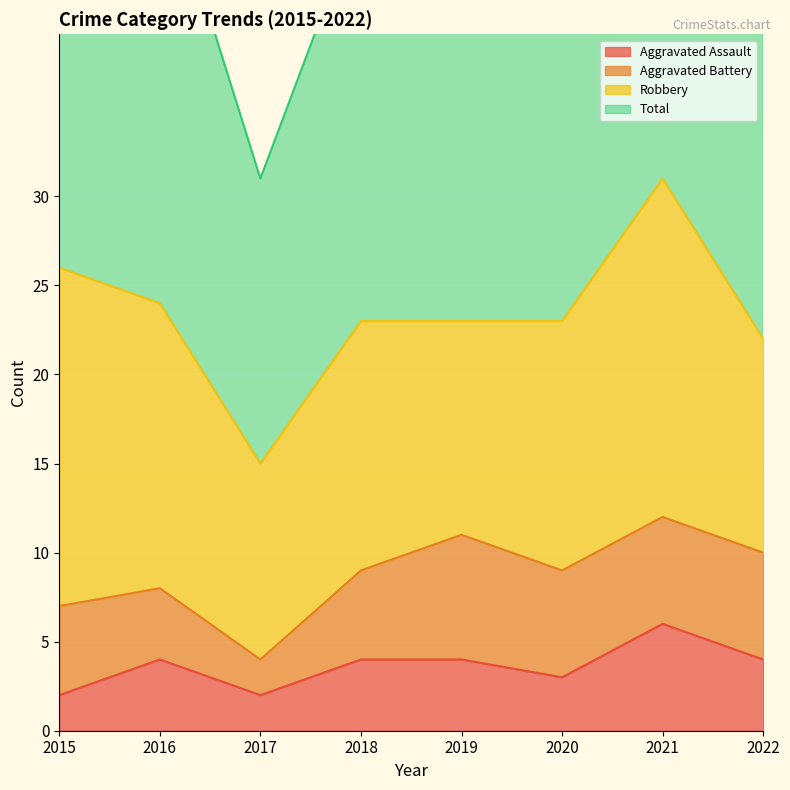

True or false: Aggravated Assault and Total intersect in this chart.

False